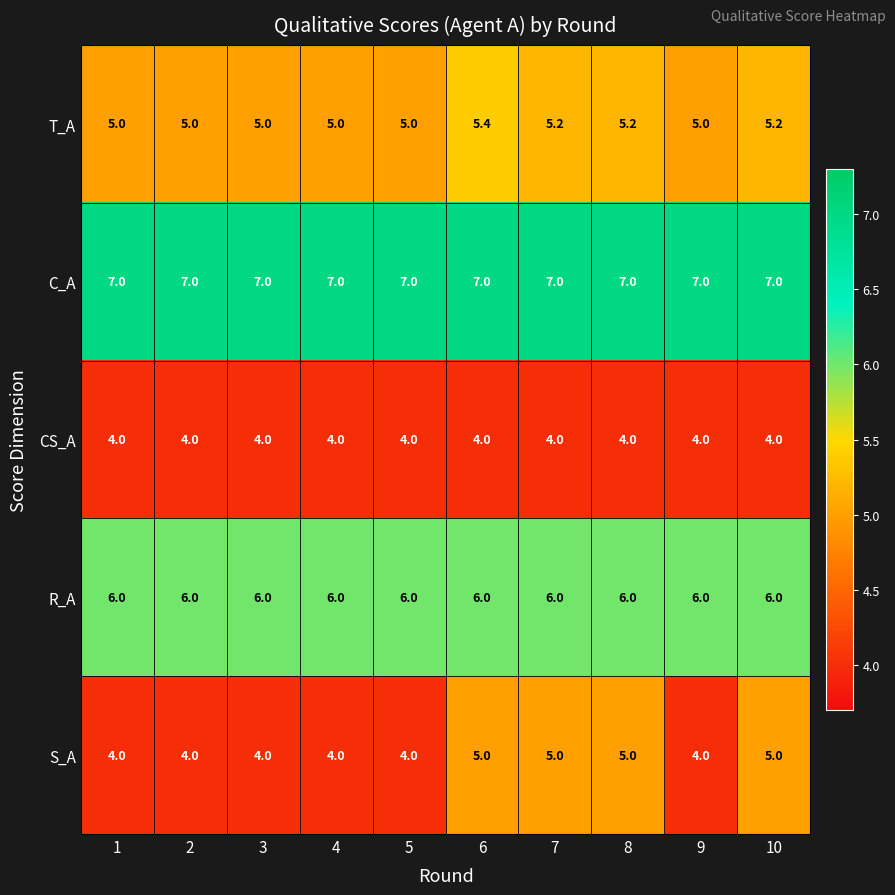

What is the average value of the T_A series?

5.1